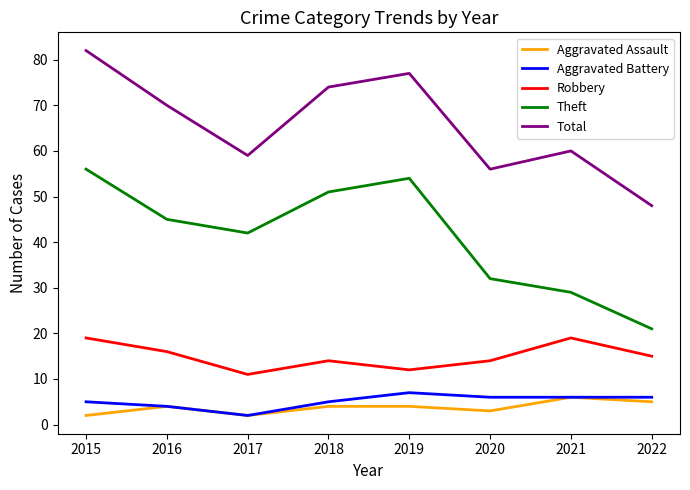

True or false: Aggravated Assault and Robbery intersect in this chart.

False